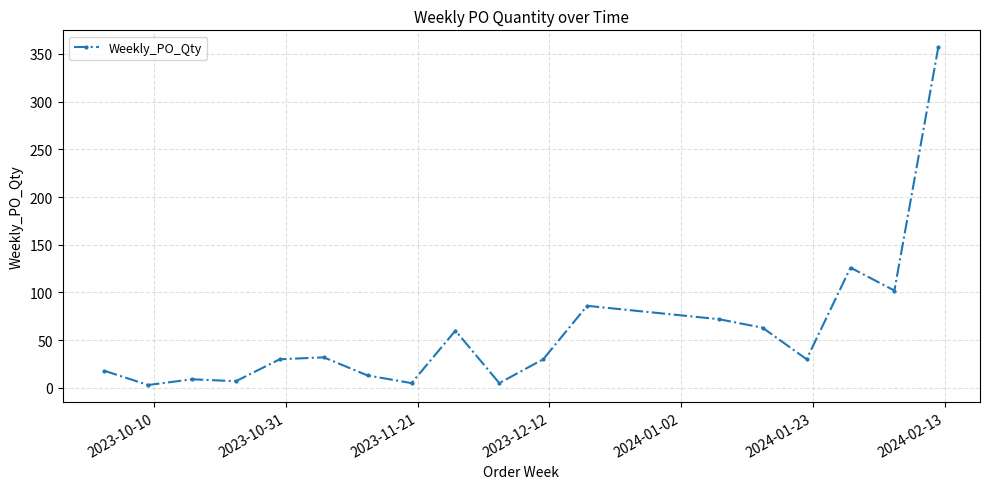

What is the maximum value shown in the chart?

357